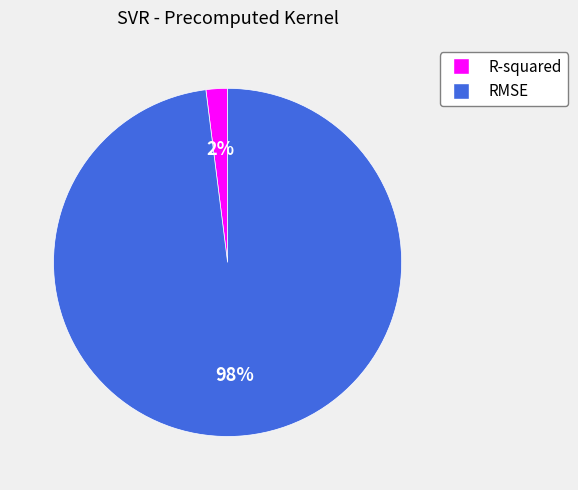

To the nearest percent, what percentage of the pie is RMSE?

98%